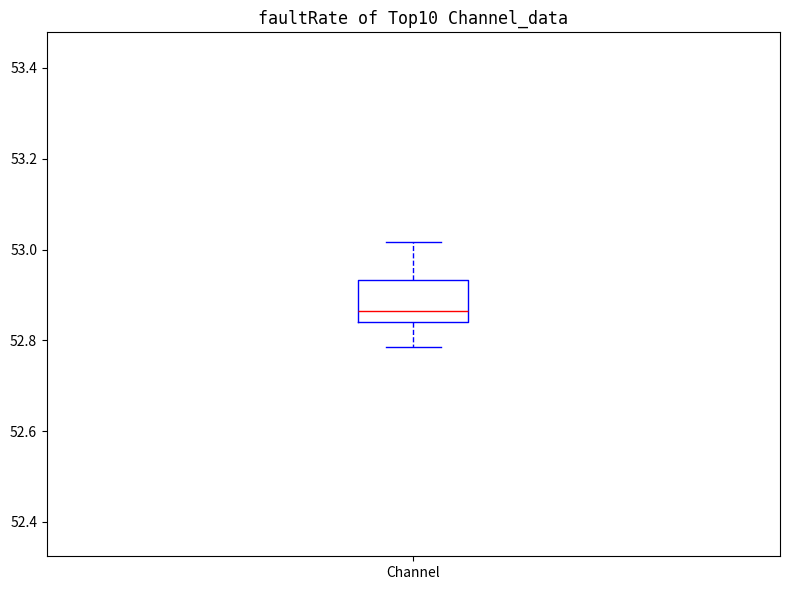

Where does the upper whisker of the box for Channel end on the y-axis? The values are not printed on the chart, so give them approximately, as read against the axis.

53.02